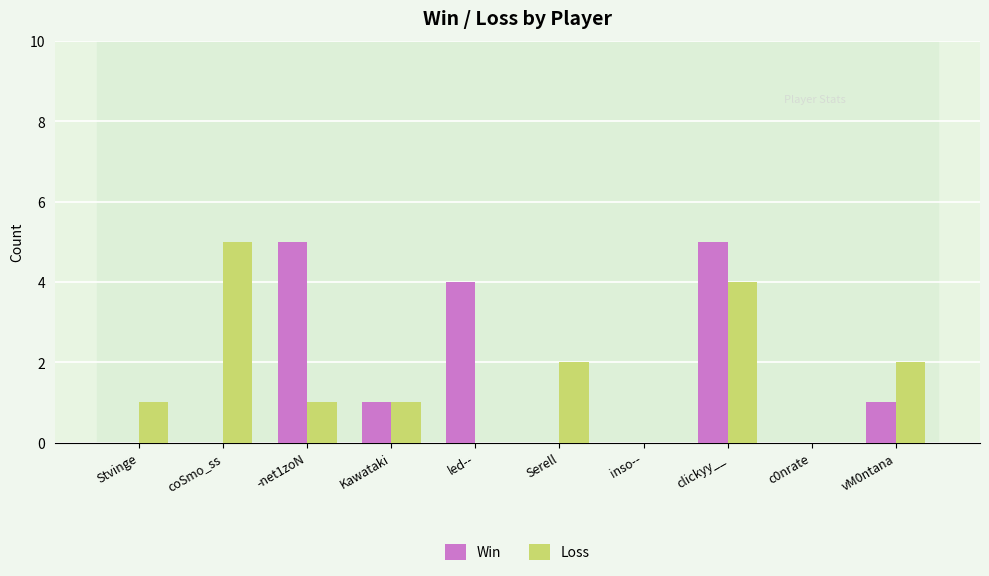

How many Loss values are between 0 and 2?

8